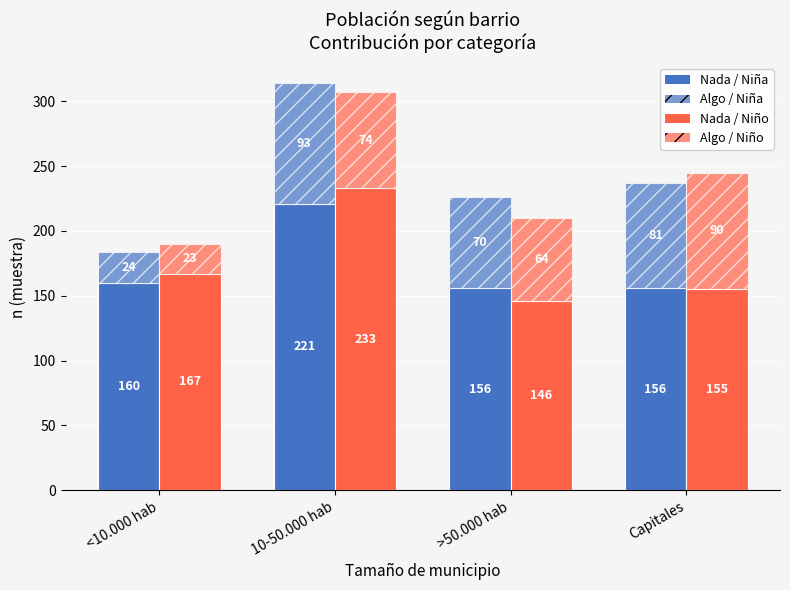

Is it true that Algo / Niña equals 24 at <10.000 hab?

True